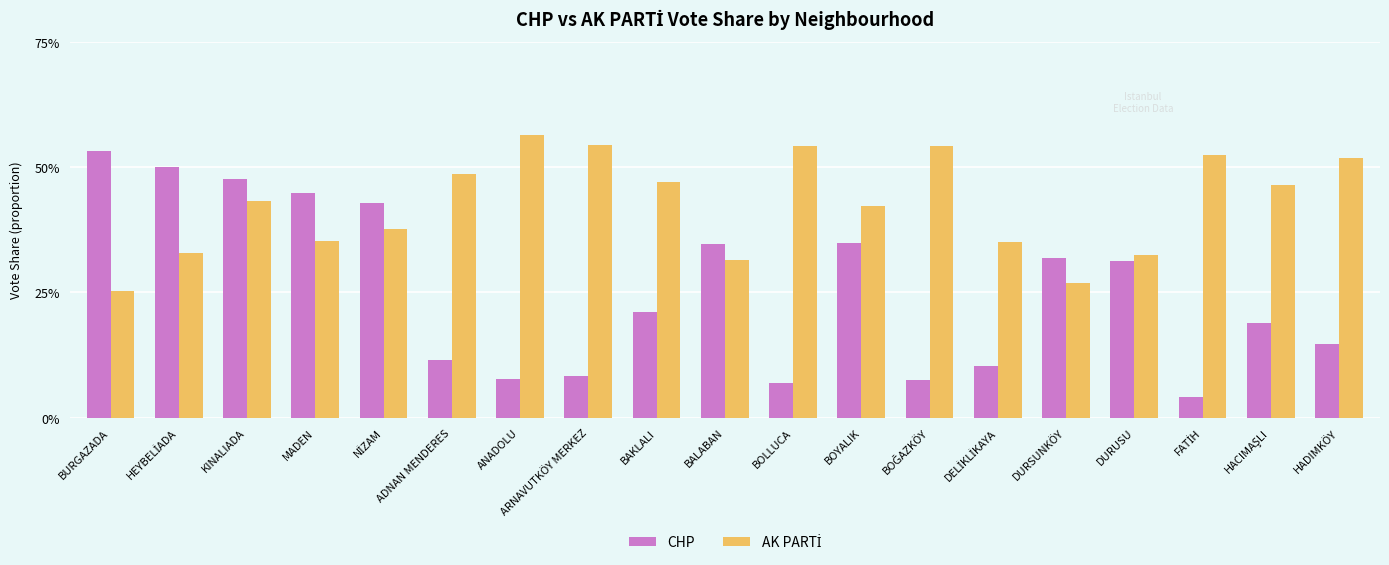

Are the bars horizontal?

No